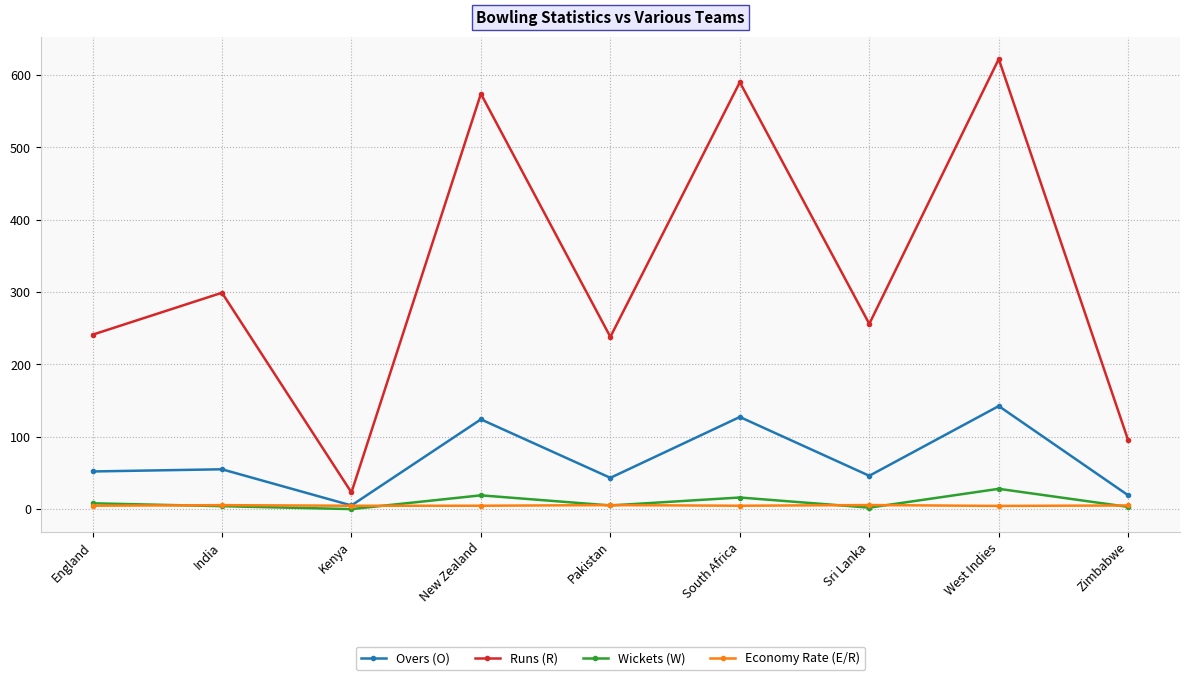

How many interior local peaks does the Runs (R) series have?

4